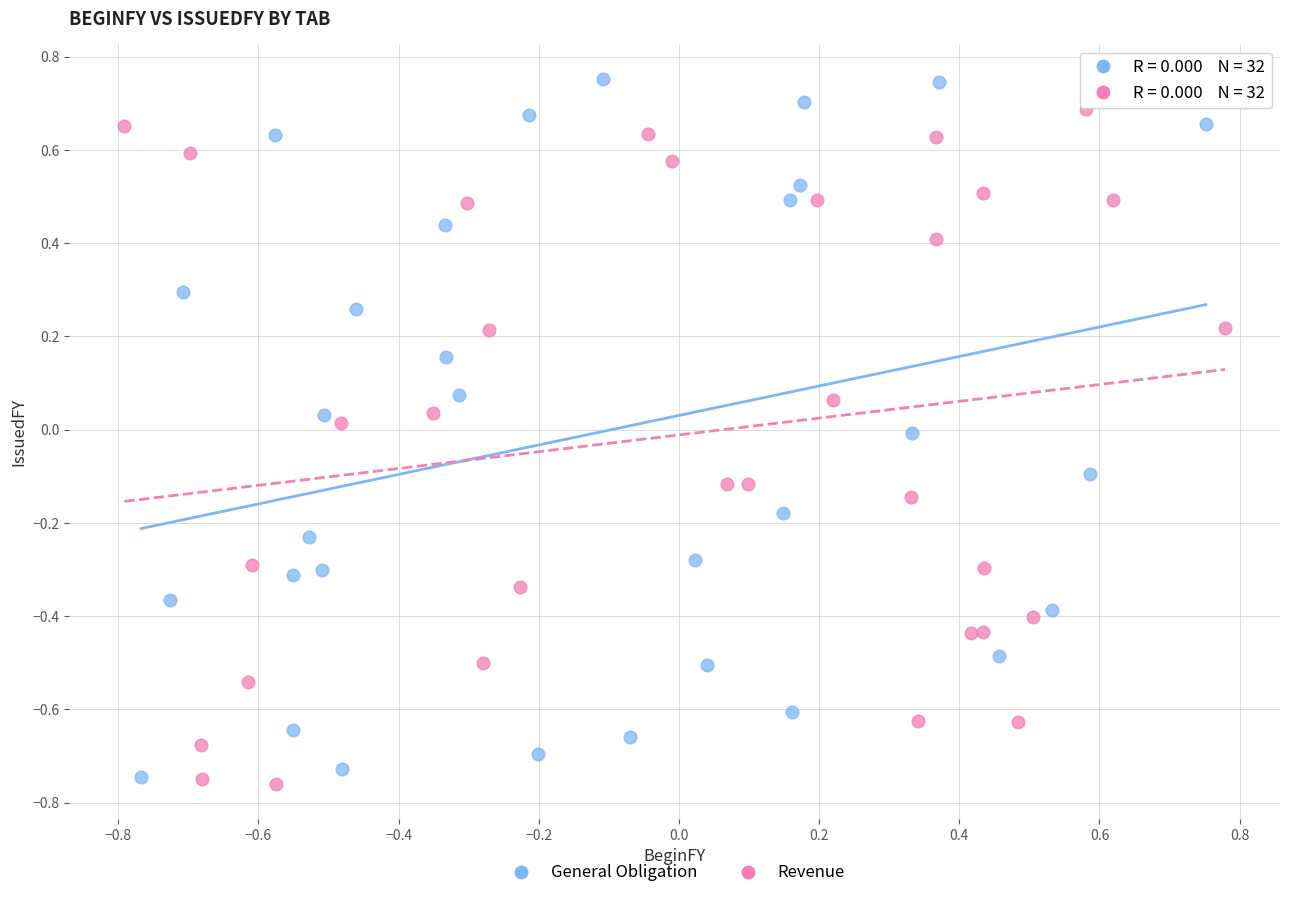

Which series reaches the maximum Y coordinate?

General Obligation